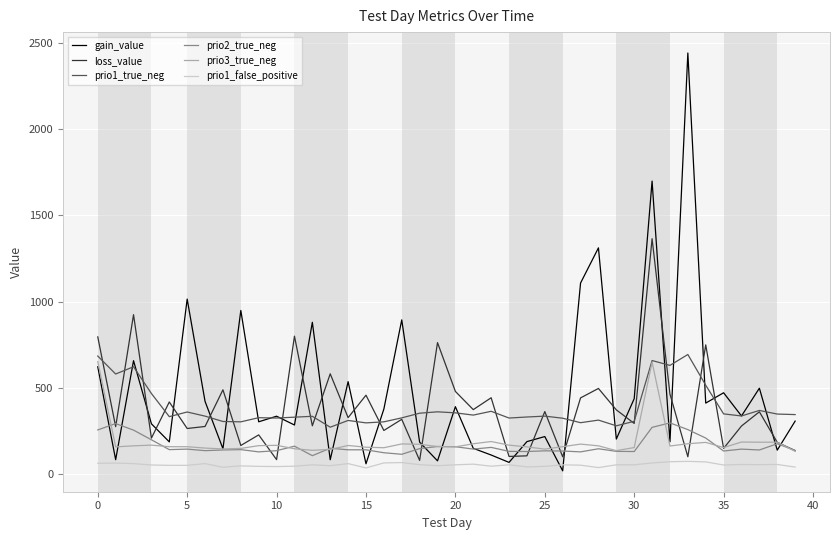

At how many categories does at least one series exceed 1845?

1